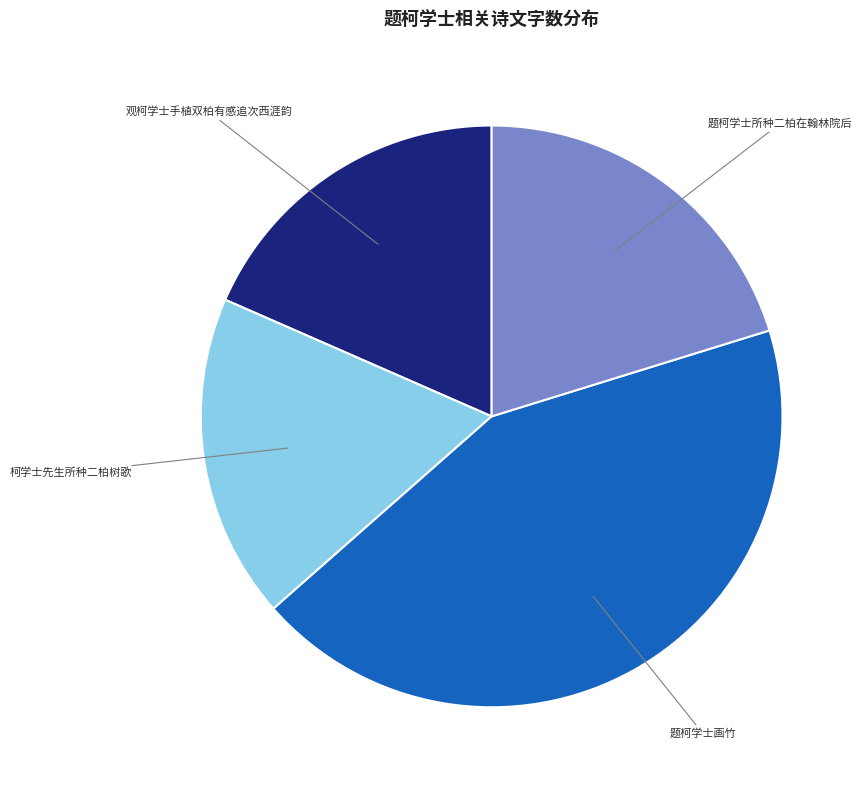

How many segments does this pie chart have?

4